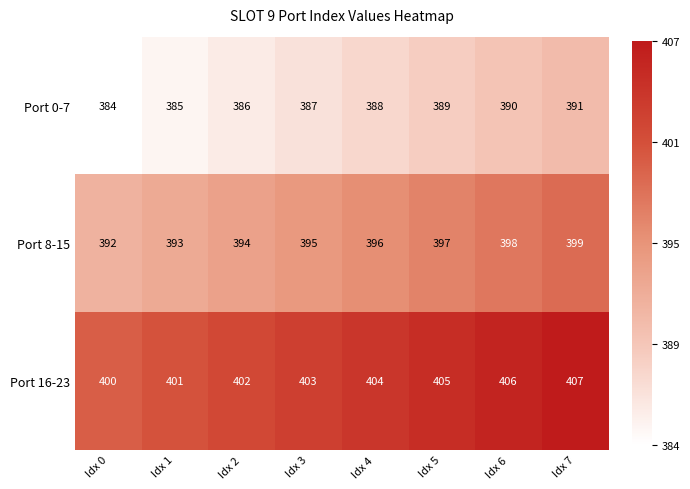

Reading left to right, extract all data points from this chart.

Port 0-7: 384	385	386	387	388	389	390	391
Port 8-15: 392	393	394	395	396	397	398	399
Port 16-23: 400	401	402	403	404	405	406	407